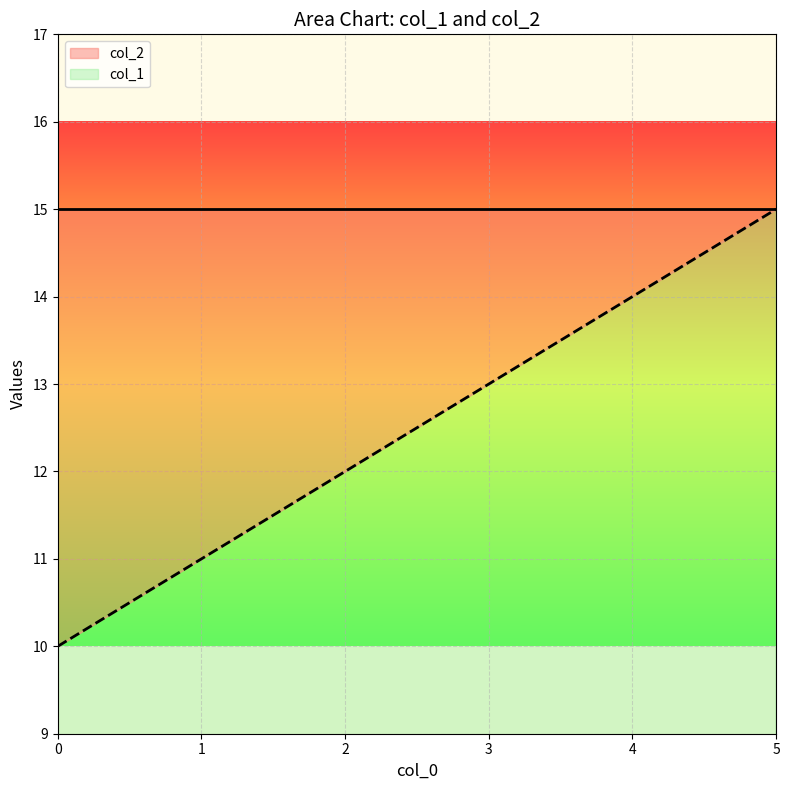

What is the value of the 1st point from the left?

10